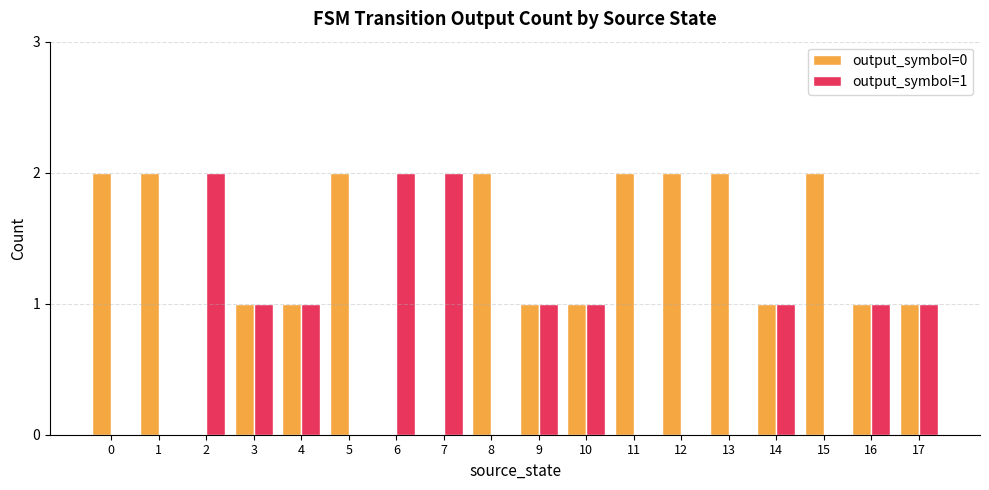

What are all the series names shown in the legend?

output_symbol=0, output_symbol=1